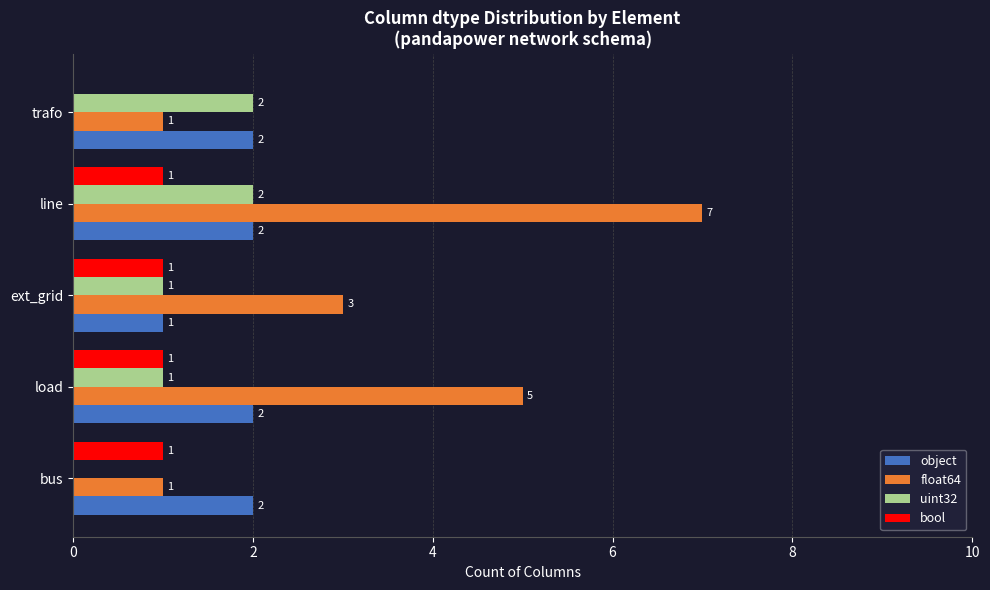

Which series has the largest range (max minus min)?

float64